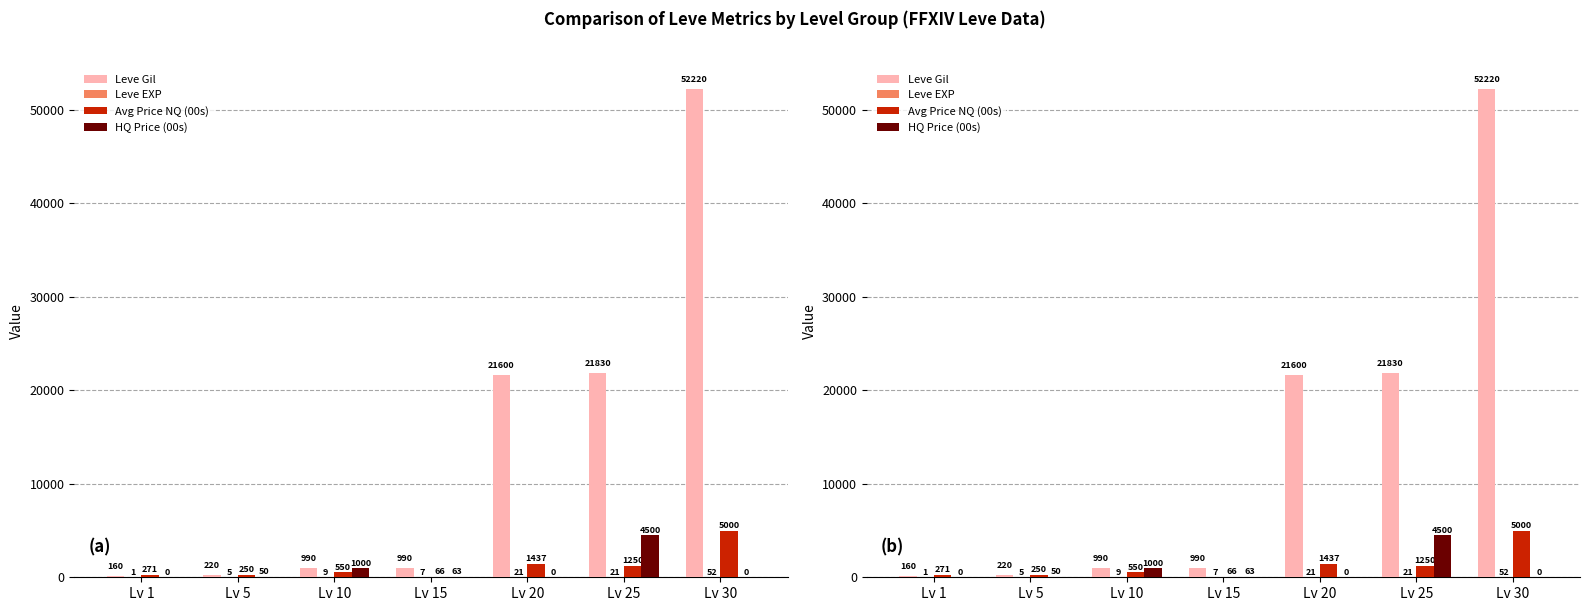

Count the number of data series in this chart.

4